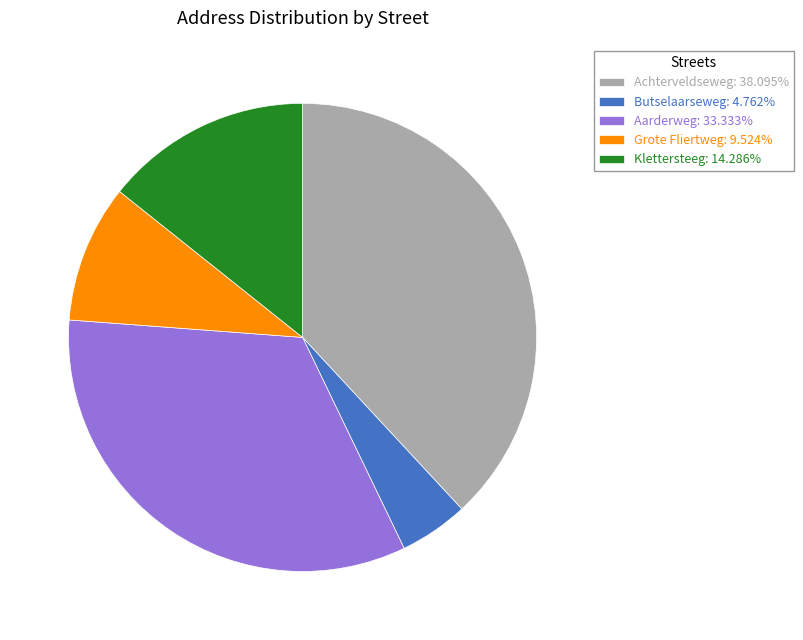

How many segments does this pie chart have?

5